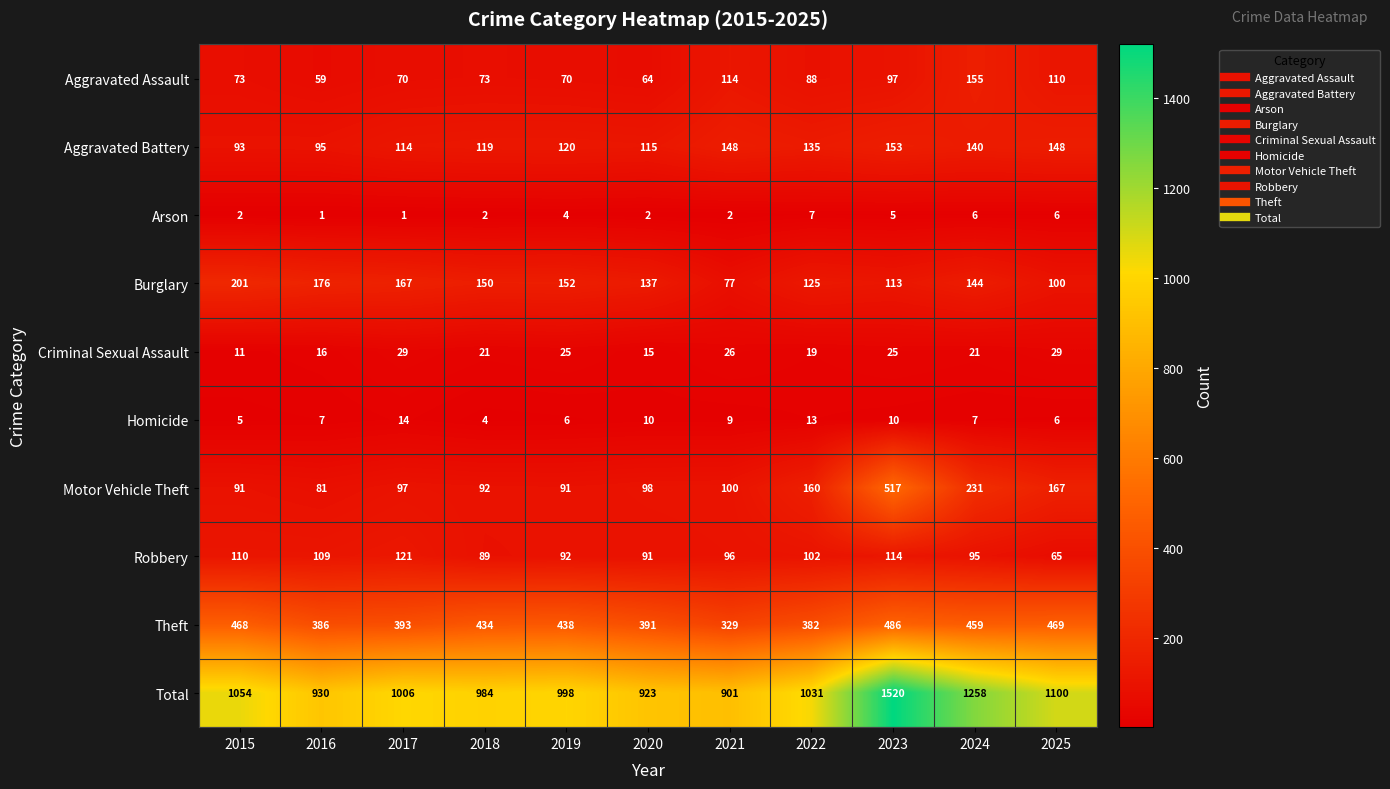

Which series has the largest range (max minus min)?

Total